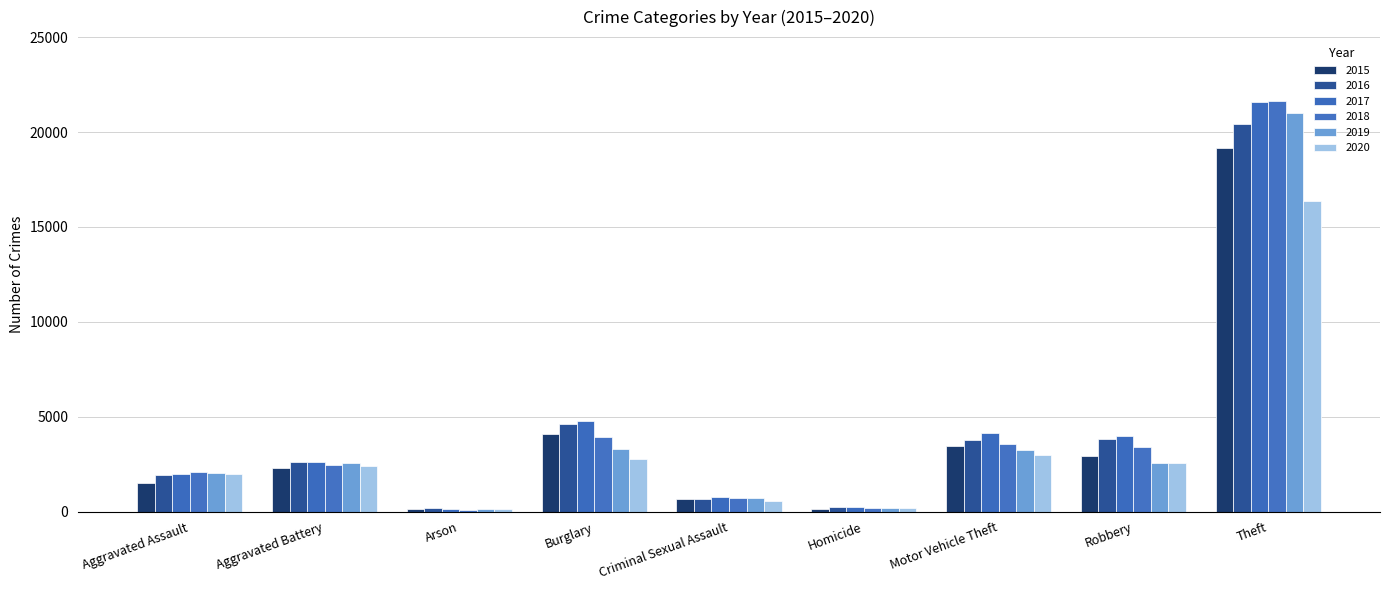

How many data points does each series have?

9